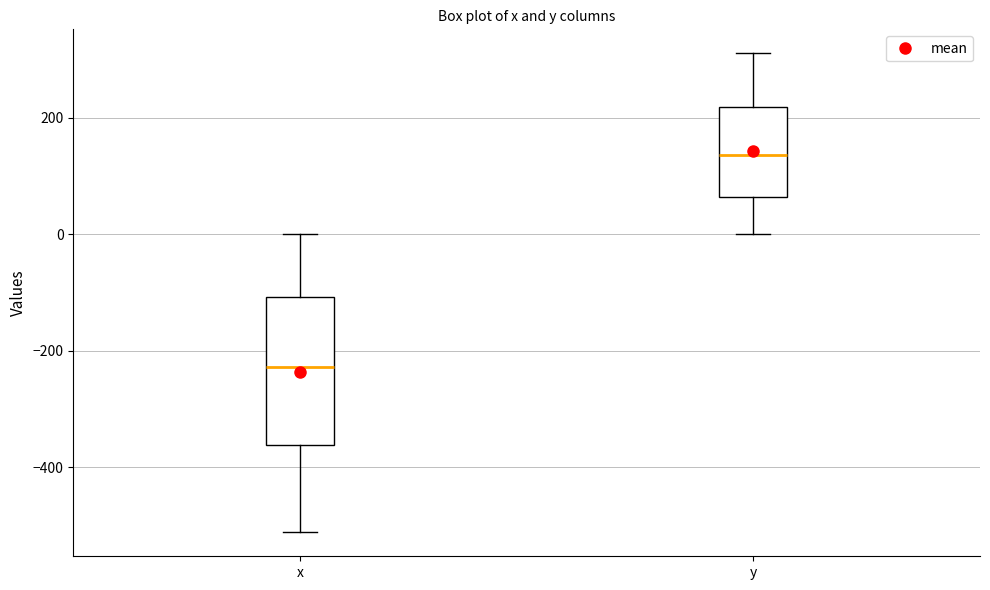

Which box's median line is the highest?

y